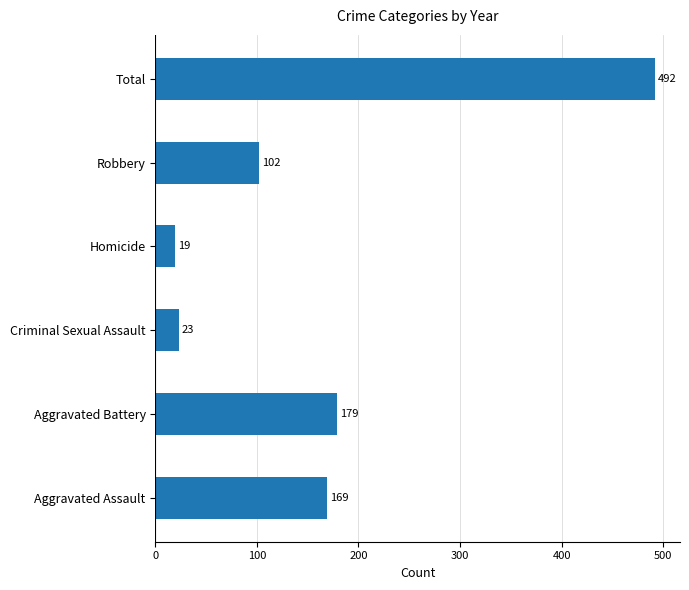

Are the bars horizontal?

Yes